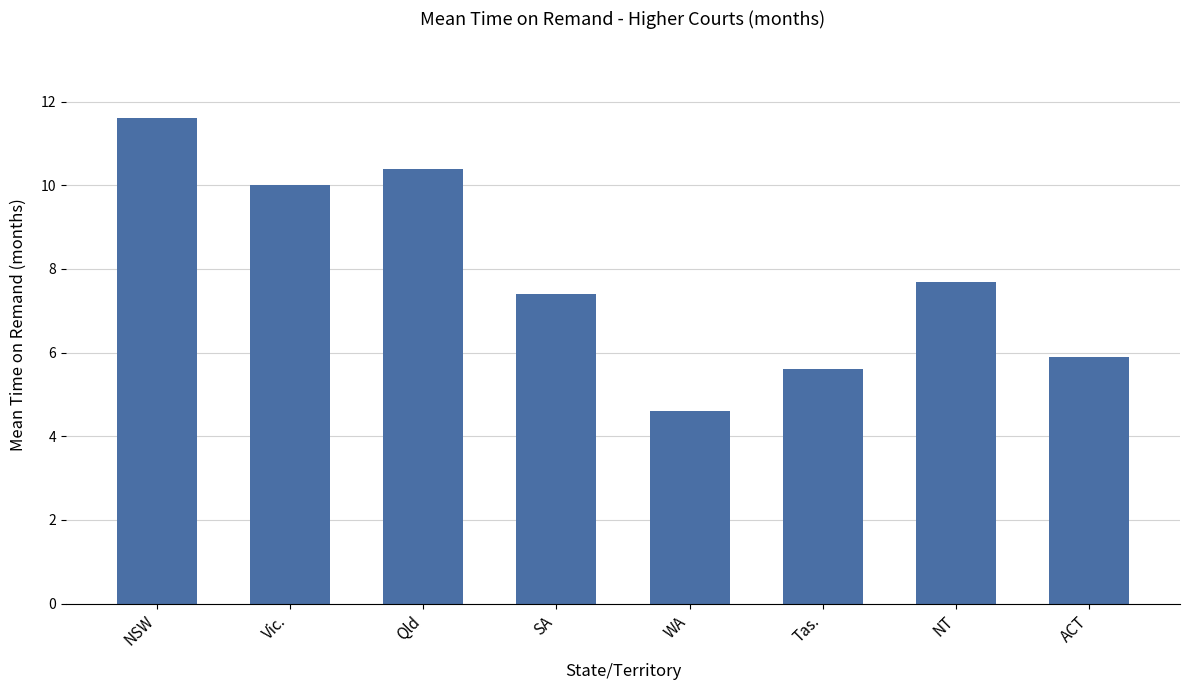

True or false: the data shows 4.6 at WA.

True